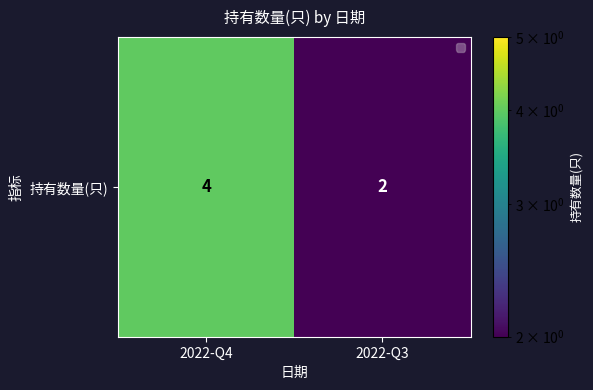

Which category has the highest value across all series?

2022-Q4